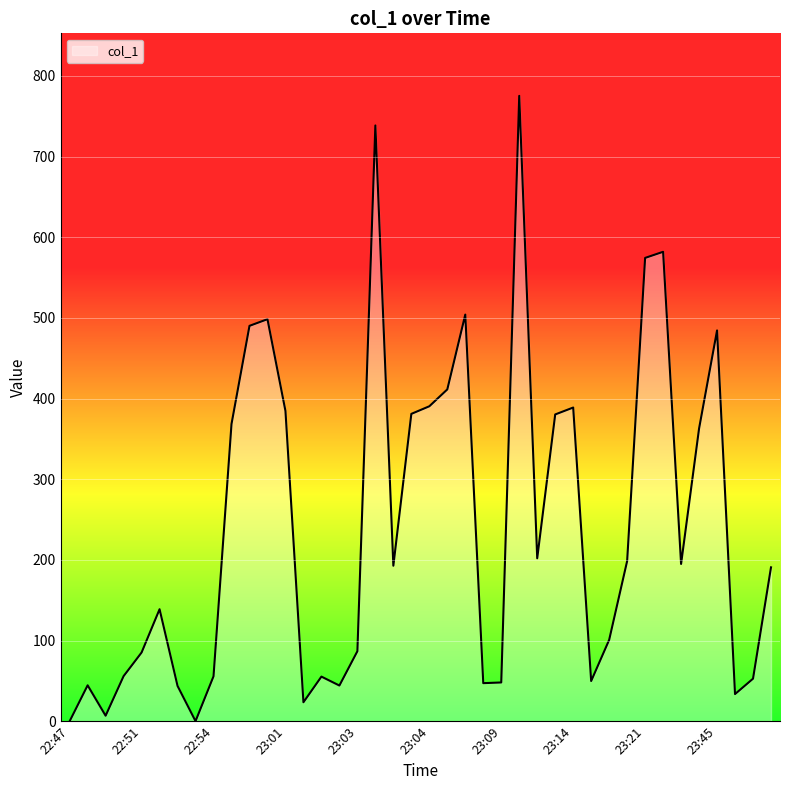

What is the difference between the maximum and minimum values?

775.2